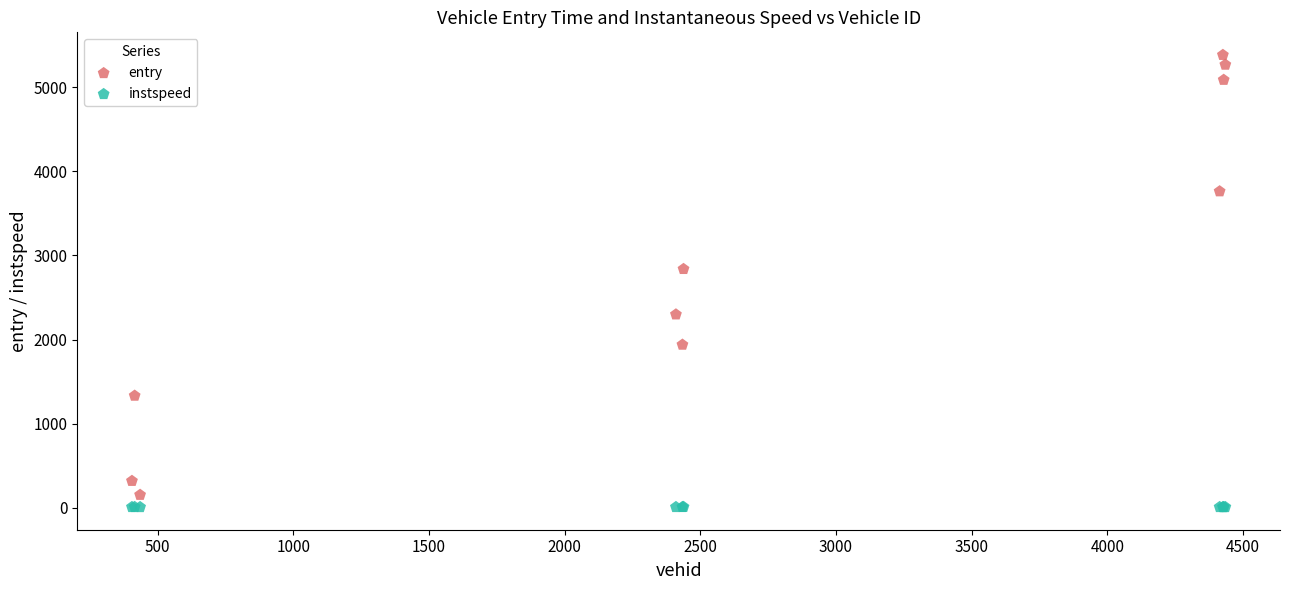

Which series reaches the maximum Y coordinate?

entry